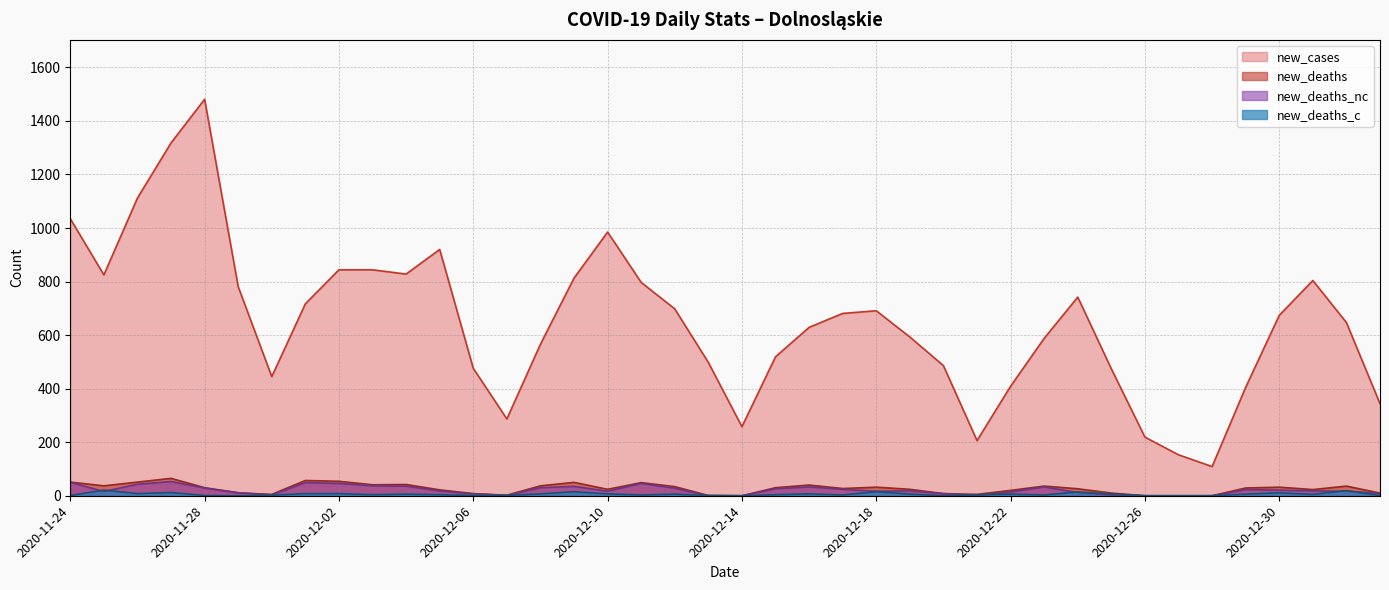

Reading left to right, list all the values displayed in this chart.

new_cases: 2020-11-24=1035	2020-11-25=825	2020-11-26=1112	2020-11-27=1318	2020-11-28=1481	2020-11-29=781	2020-11-30=445	2020-12-01=717	2020-12-02=844	2020-12-03=844	2020-12-04=828	2020-12-05=920	2020-12-06=476	2020-12-07=287	2020-12-08=566	2020-12-09=813	2020-12-10=985	2020-12-11=797	2020-12-12=698	2020-12-13=498	2020-12-14=258	2020-12-15=519	2020-12-16=629	2020-12-17=681	2020-12-18=691	2020-12-19=593	2020-12-20=486	2020-12-21=206	2020-12-22=409	2020-12-23=588	2020-12-24=742	2020-12-25=474	2020-12-26=219	2020-12-27=153	2020-12-28=109	2020-12-29=405	2020-12-30=674	2020-12-31=804	2021-01-01=647	2021-01-02=344
new_deaths: 2020-11-24=51	2020-11-25=37	2020-11-26=51	2020-11-27=65	2020-11-28=30	2020-11-29=11	2020-11-30=5	2020-12-01=57	2020-12-02=54	2020-12-03=41	2020-12-04=42	2020-12-05=22	2020-12-06=8	2020-12-07=2	2020-12-08=37	2020-12-09=50	2020-12-10=24	2020-12-11=49	2020-12-12=34	2020-12-13=1	2020-12-14=0	2020-12-15=30	2020-12-16=40	2020-12-17=27	2020-12-18=32	2020-12-19=24	2020-12-20=8	2020-12-21=5	2020-12-22=20	2020-12-23=36	2020-12-24=26	2020-12-25=10	2020-12-26=0	2020-12-27=0	2020-12-28=0	2020-12-29=29	2020-12-30=32	2020-12-31=23	2021-01-01=36	2021-01-02=10
new_deaths_nc: 2020-11-24=50	2020-11-25=16	2020-11-26=43	2020-11-27=53	2020-11-28=29	2020-11-29=11	2020-11-30=3	2020-12-01=49	2020-12-02=46	2020-12-03=37	2020-12-04=36	2020-12-05=18	2020-12-06=7	2020-12-07=1	2020-12-08=30	2020-12-09=35	2020-12-10=17	2020-12-11=46	2020-12-12=28	2020-12-13=0	2020-12-14=0	2020-12-15=26	2020-12-16=33	2020-12-17=24	2020-12-18=17	2020-12-19=18	2020-12-20=8	2020-12-21=1	2020-12-22=14	2020-12-23=33	2020-12-24=12	2020-12-25=3	2020-12-26=0	2020-12-27=0	2020-12-28=0	2020-12-29=23	2020-12-30=21	2020-12-31=18	2021-01-01=17	2021-01-02=9
new_deaths_c: 2020-11-24=1	2020-11-25=21	2020-11-26=8	2020-11-27=12	2020-11-28=1	2020-11-29=0	2020-11-30=2	2020-12-01=8	2020-12-02=8	2020-12-03=4	2020-12-04=6	2020-12-05=4	2020-12-06=1	2020-12-07=1	2020-12-08=7	2020-12-09=15	2020-12-10=7	2020-12-11=3	2020-12-12=6	2020-12-13=1	2020-12-14=0	2020-12-15=4	2020-12-16=7	2020-12-17=3	2020-12-18=15	2020-12-19=6	2020-12-20=0	2020-12-21=4	2020-12-22=6	2020-12-23=3	2020-12-24=14	2020-12-25=7	2020-12-26=0	2020-12-27=0	2020-12-28=0	2020-12-29=6	2020-12-30=11	2020-12-31=5	2021-01-01=19	2021-01-02=1